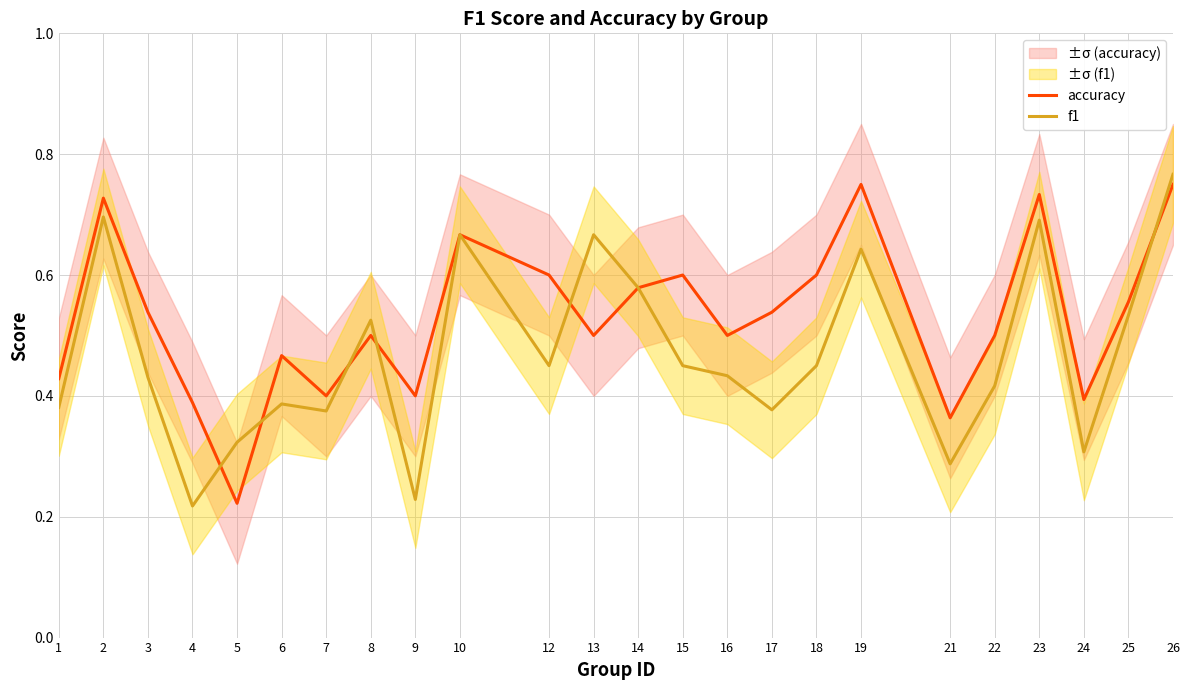

Reading right to left, what are all the values shown in this chart?

accuracy: 26=0.8	25=0.6	24=0.4	23=0.7	22=0.5	21=0.4	19=0.8	18=0.6	17=0.5	16=0.5	15=0.6	14=0.6	13=0.5	12=0.6	10=0.7	9=0.4	8=0.5	7=0.4	6=0.5	5=0.2	4=0.4	3=0.5	2=0.7	1=0.4
f1: 26=0.8	25=0.5	24=0.3	23=0.7	22=0.4	21=0.3	19=0.6	18=0.5	17=0.4	16=0.4	15=0.5	14=0.6	13=0.7	12=0.5	10=0.7	9=0.2	8=0.5	7=0.4	6=0.4	5=0.3	4=0.2	3=0.4	2=0.7	1=0.4